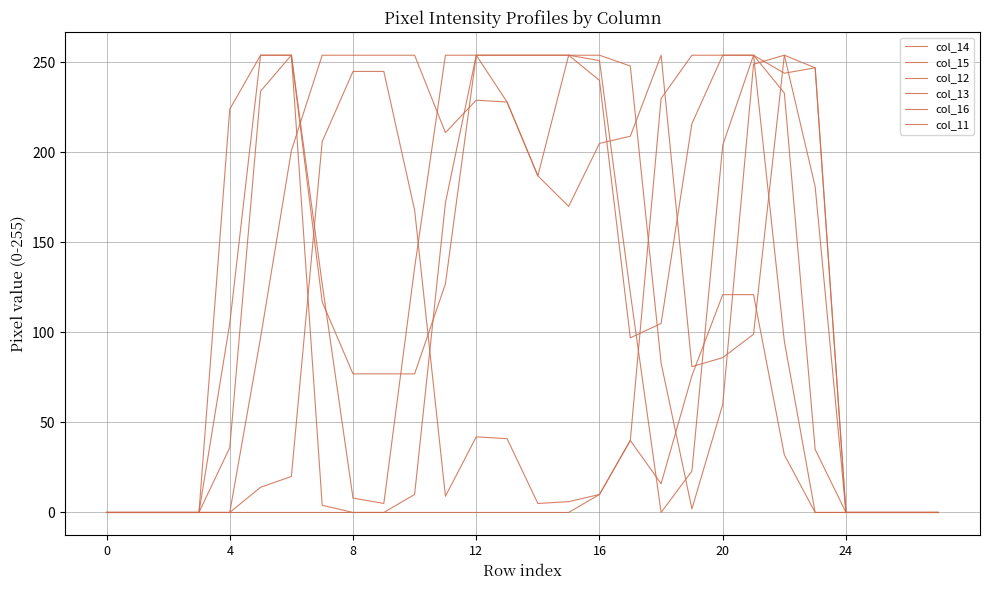

Is this an area chart (filled region under the line)?

No